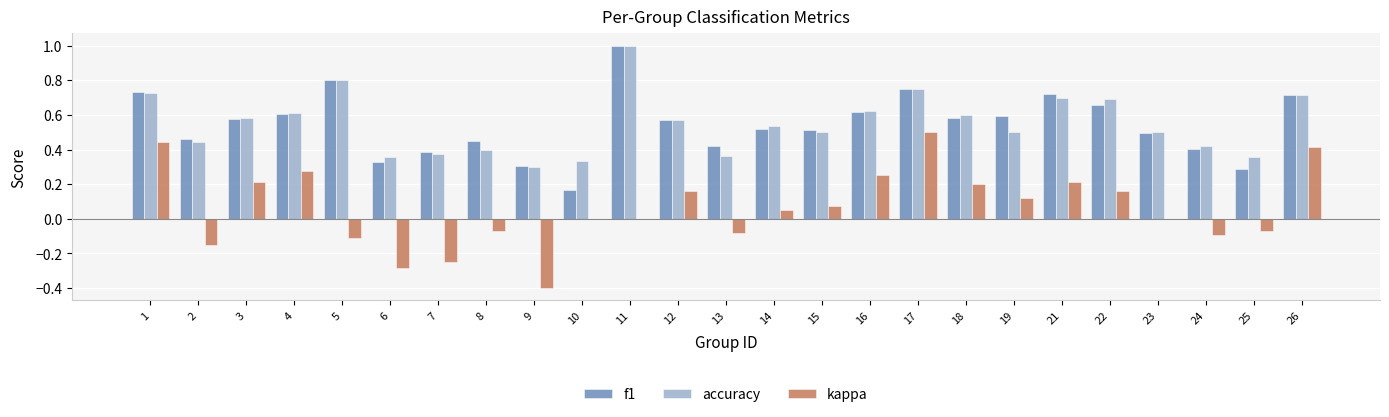

Is the value of kappa at 6 greater than the value of accuracy at 17?

No